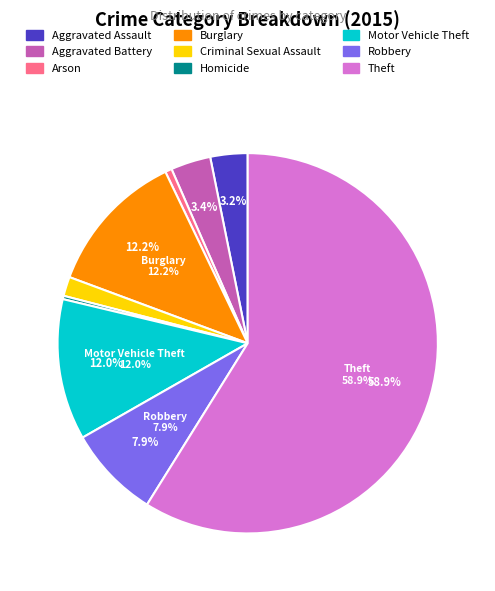

To the nearest percent, what is the difference between the Motor Vehicle Theft and Homicide slice percentages?

12%